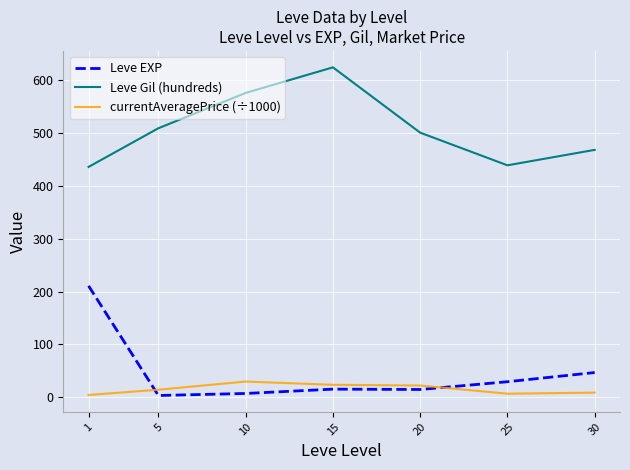

True or false: Leve Gil (hundreds) and Leve EXP intersect in this chart.

False